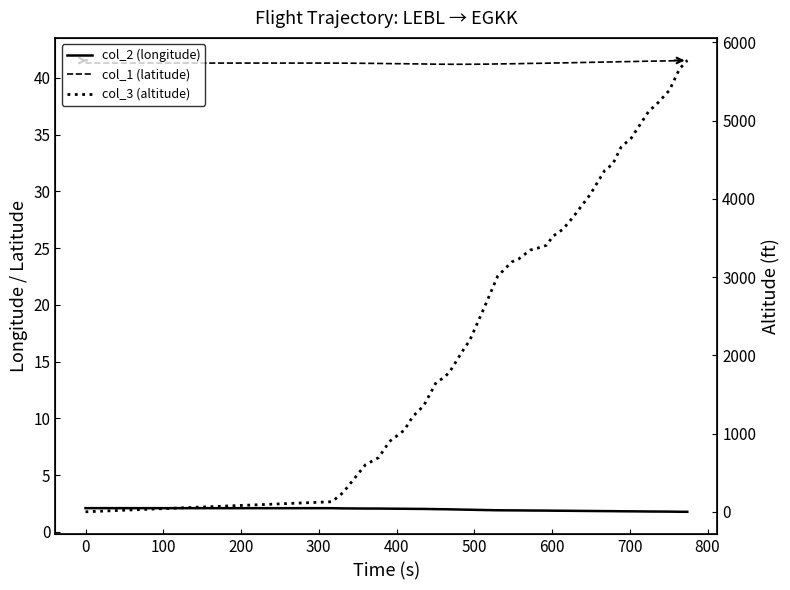

Which series has the widest spread of values?

col_3 (altitude)